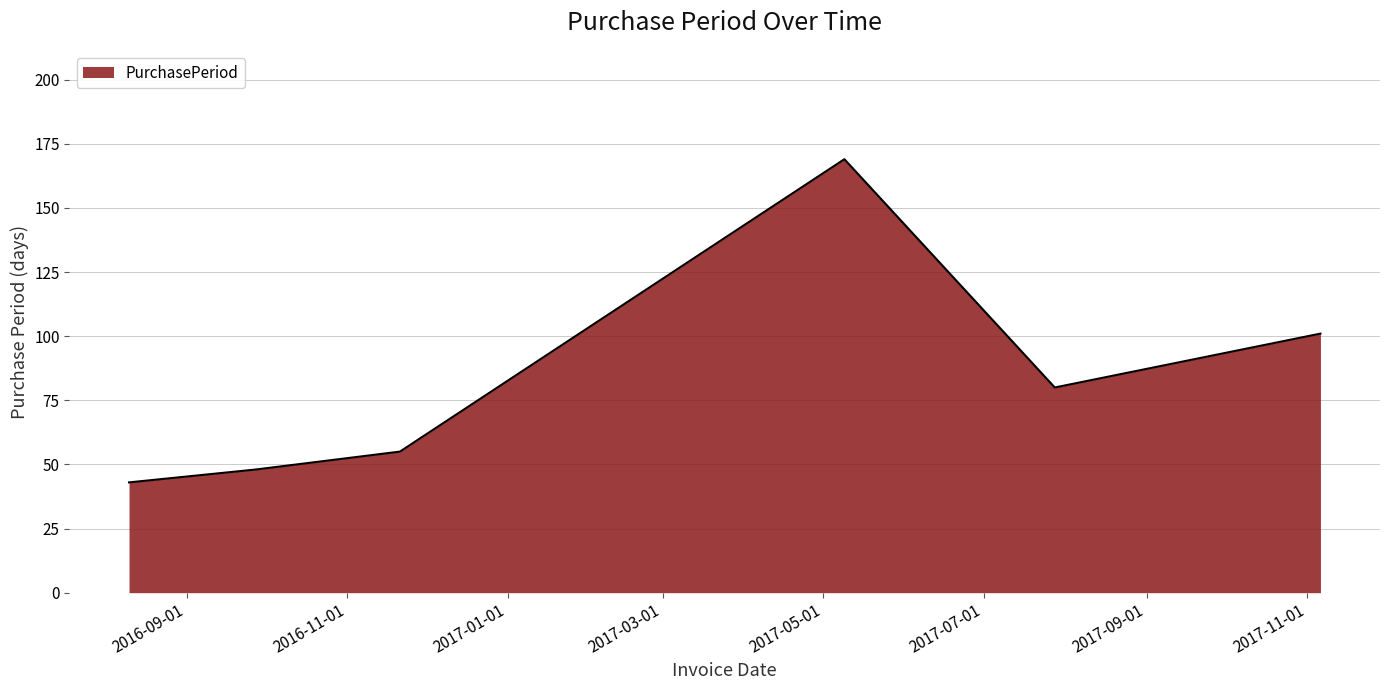

What is the greatest value displayed?

169